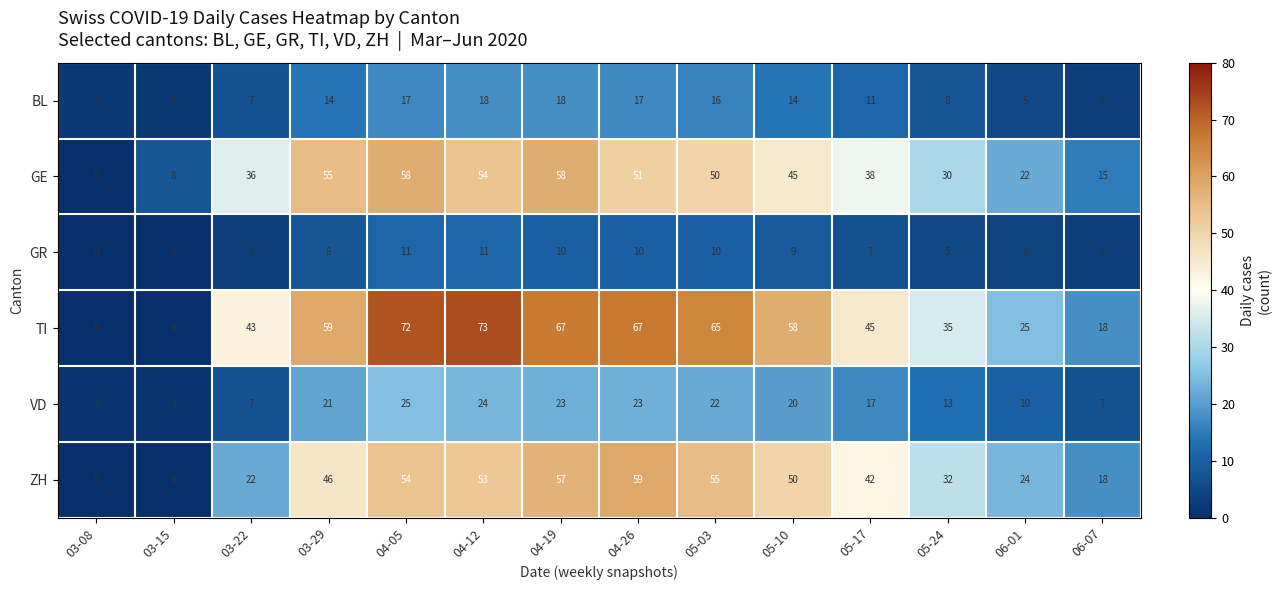

The BL series shows 5 at 06-01. True or false?

True